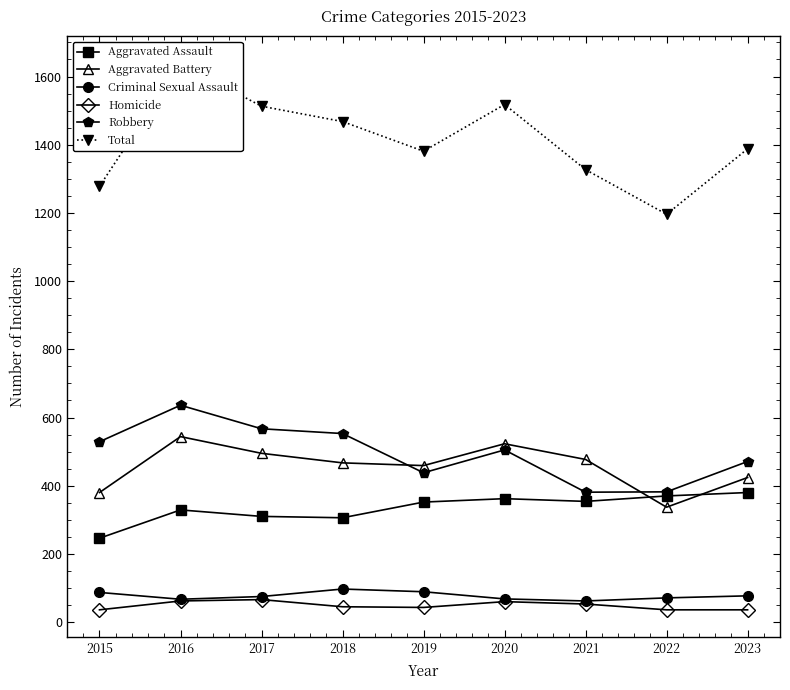

What is the value of the Robbery point at the 4th from the left?

553